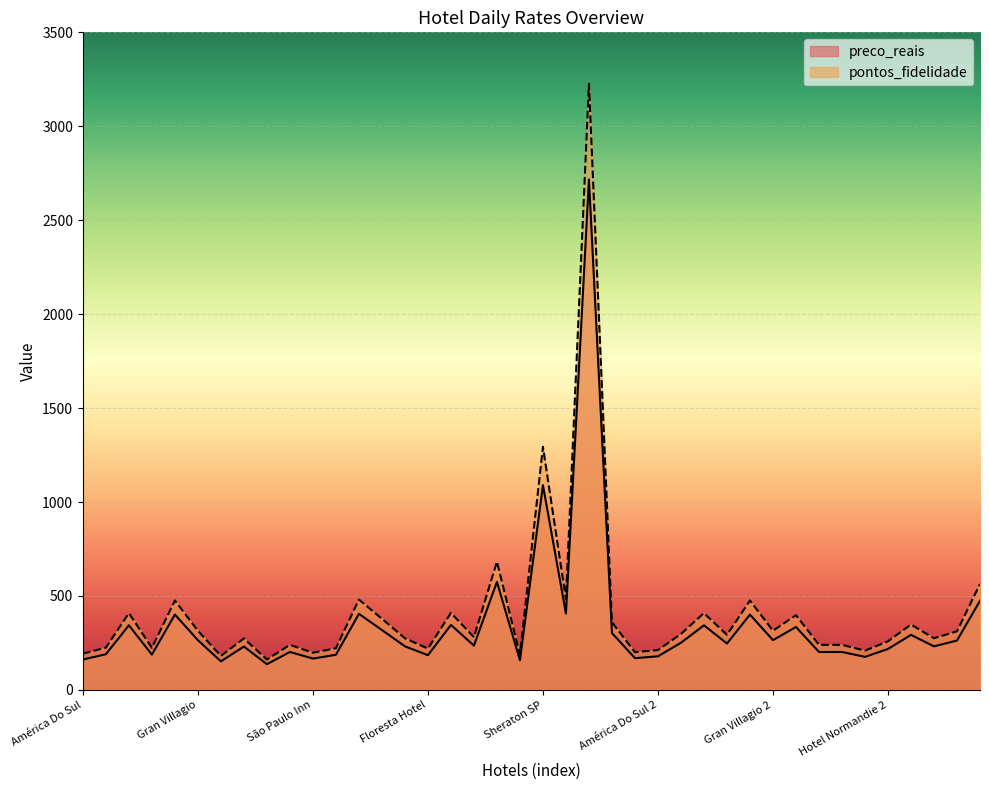

In pontos_fidelidade, how many points are lower than both neighbors (excluding endpoints)?

13